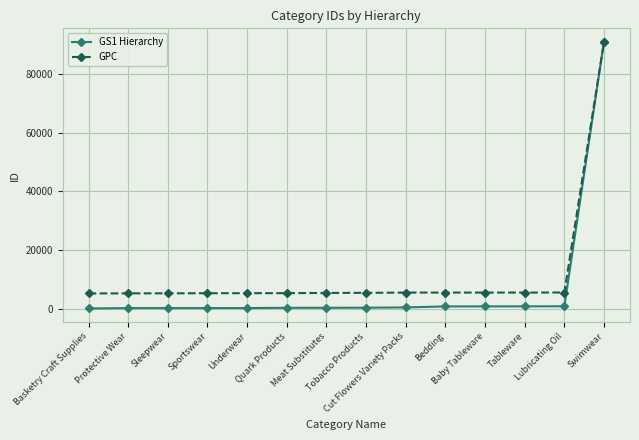

Rank the series by their average value, from lowest to highest.

GS1 Hierarchy, GPC